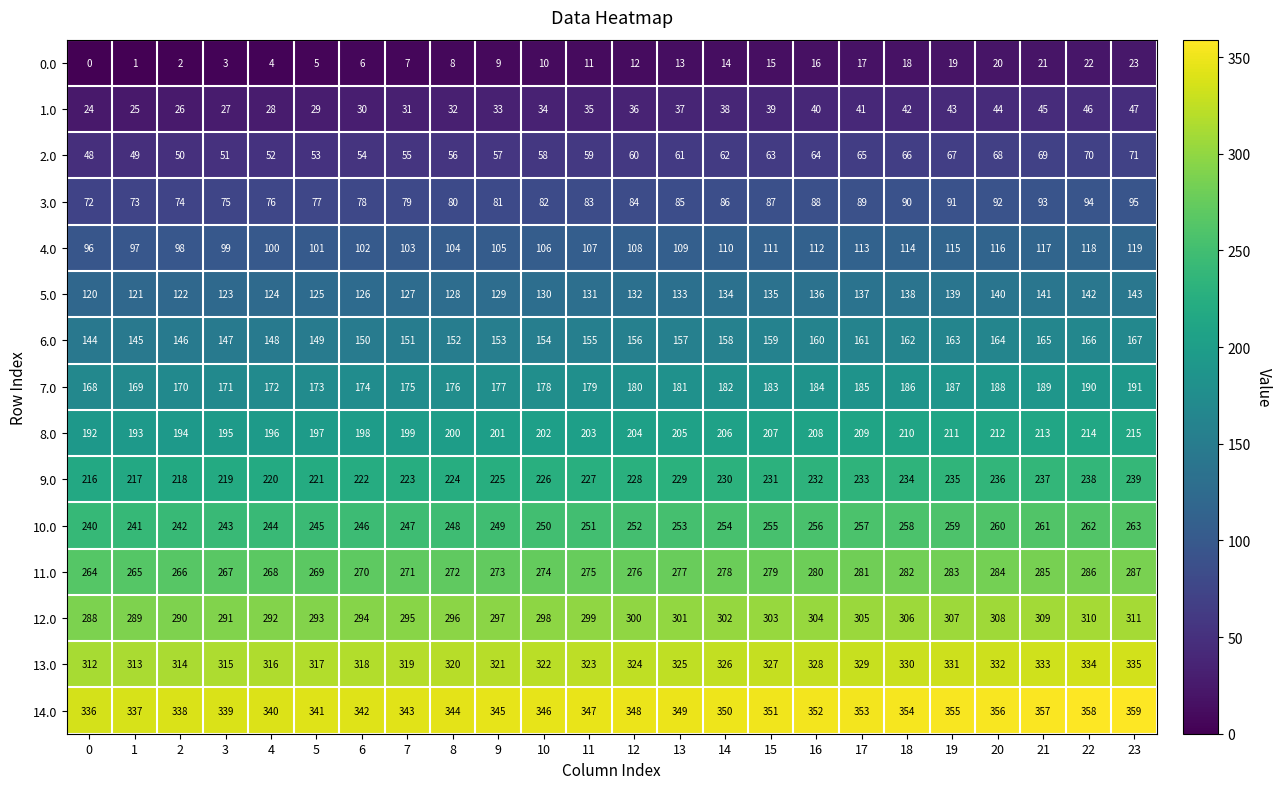

What is the approximate value of 0.0 at 23, to the nearest 10?

20